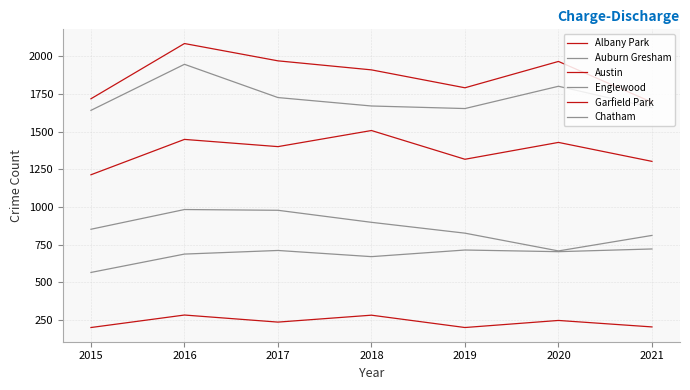

Is it true that Garfield Park equals 978 at 2017?

False